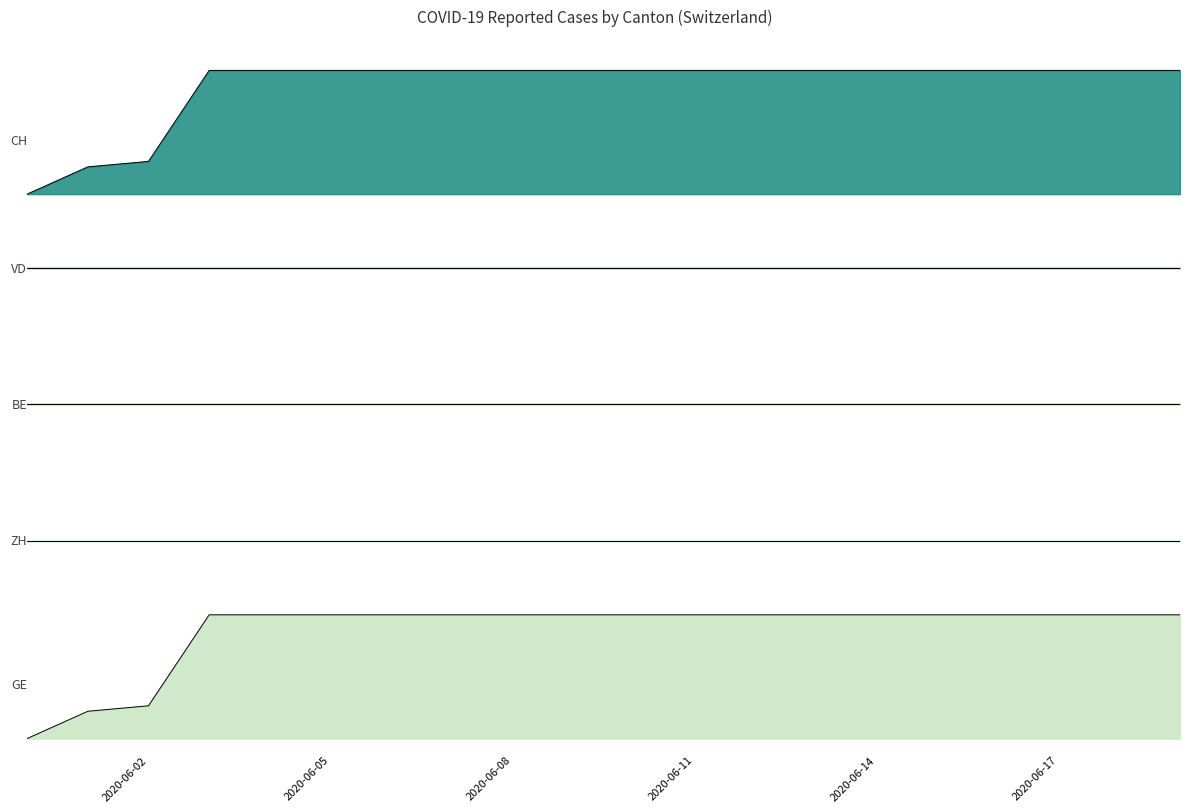

List the series in order of their peak value, highest first.

GE, CH, ZH, BE, VD